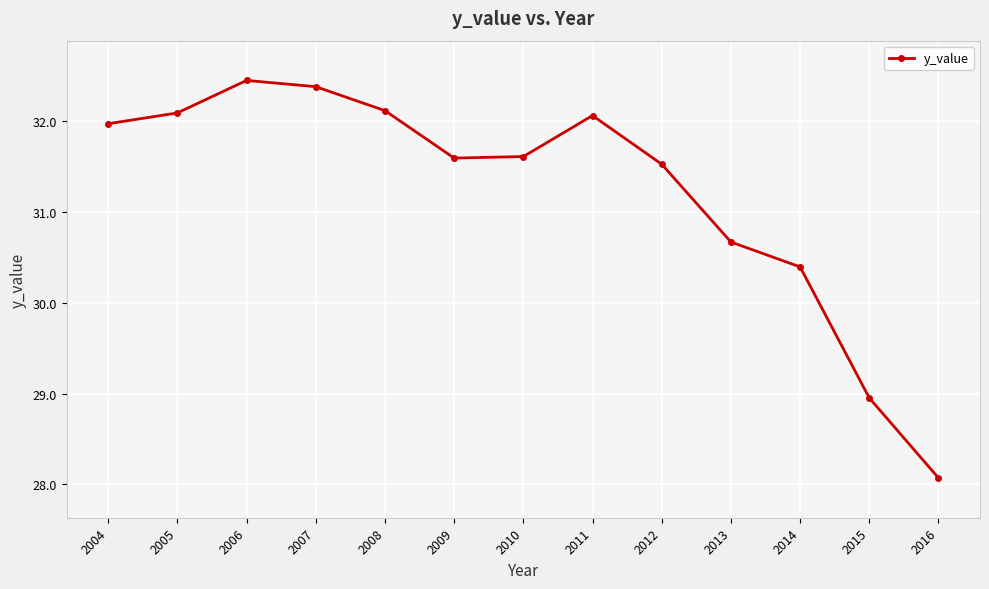

The chart shows a value of 32.1 at 2011. True or false?

True